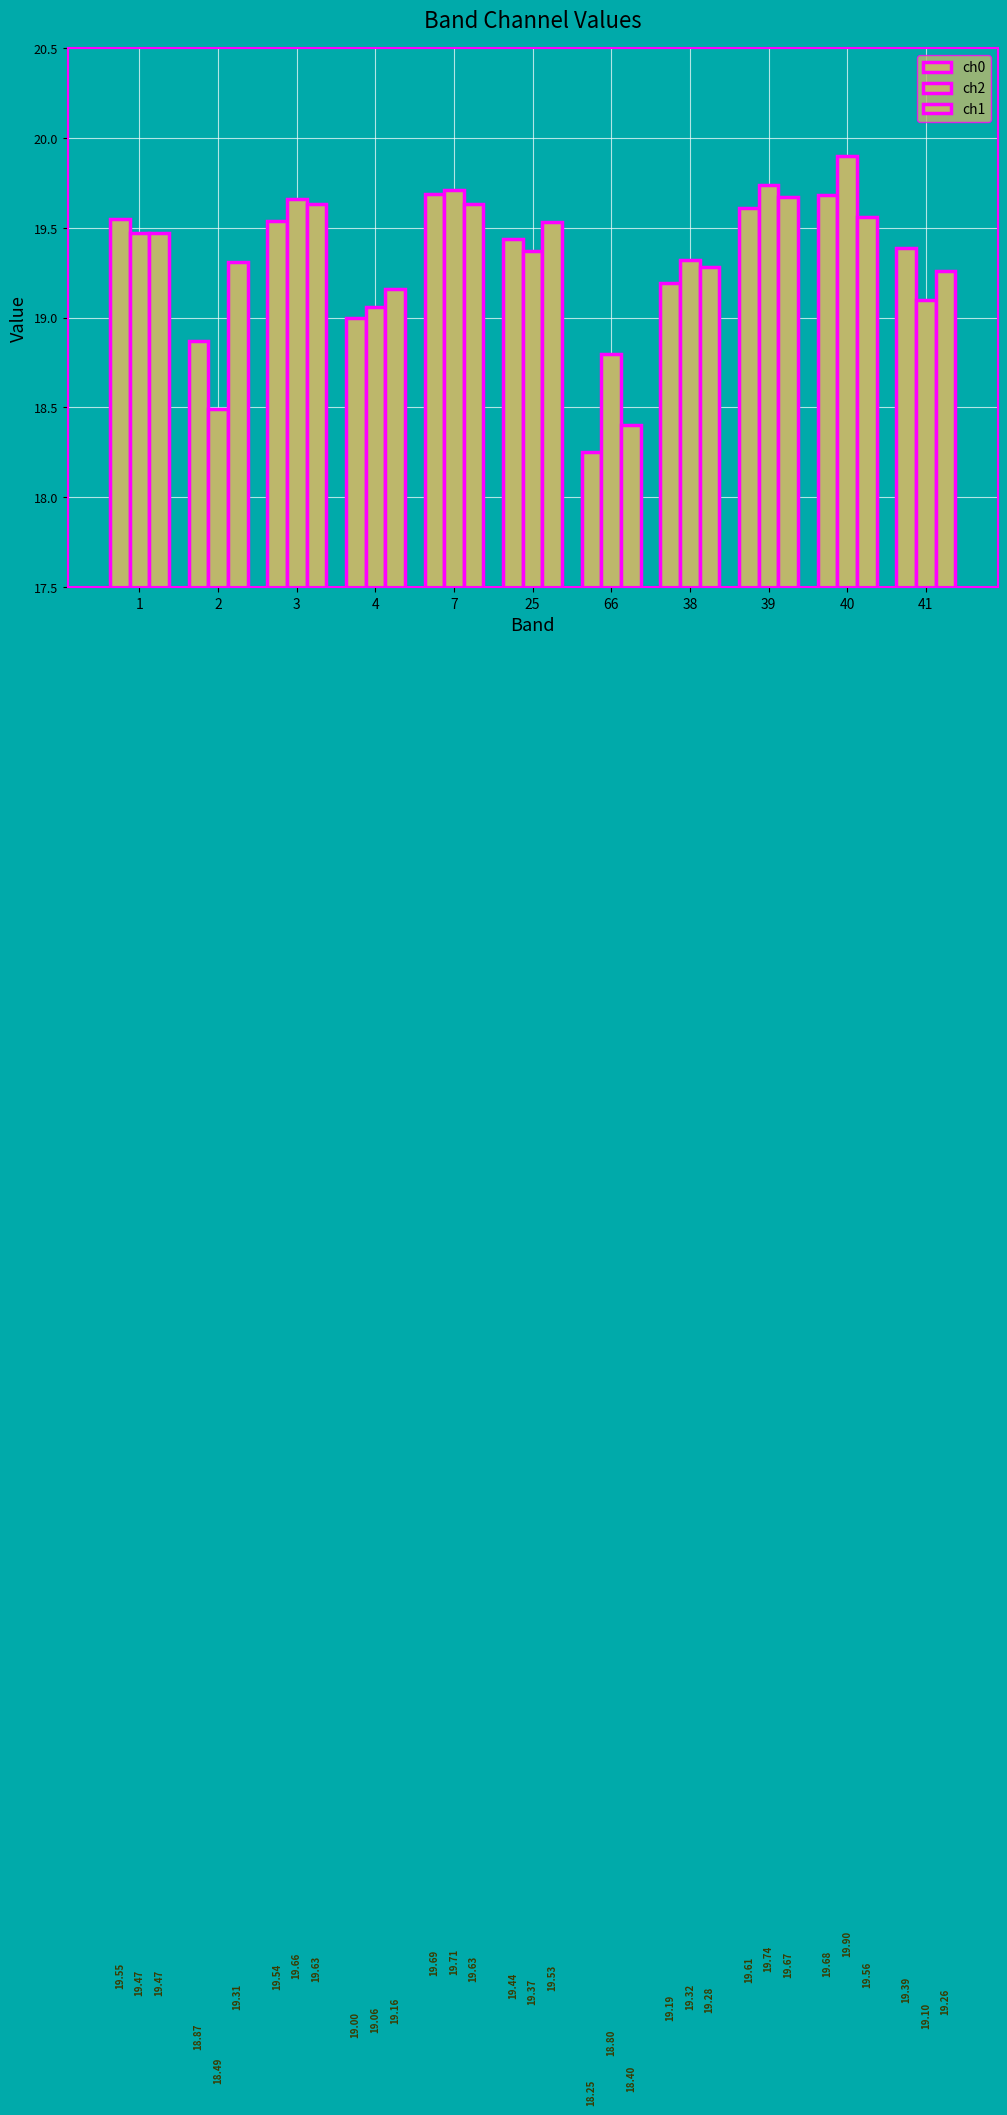

At 4, list the series in order from smallest to largest.

ch0, ch2, ch1